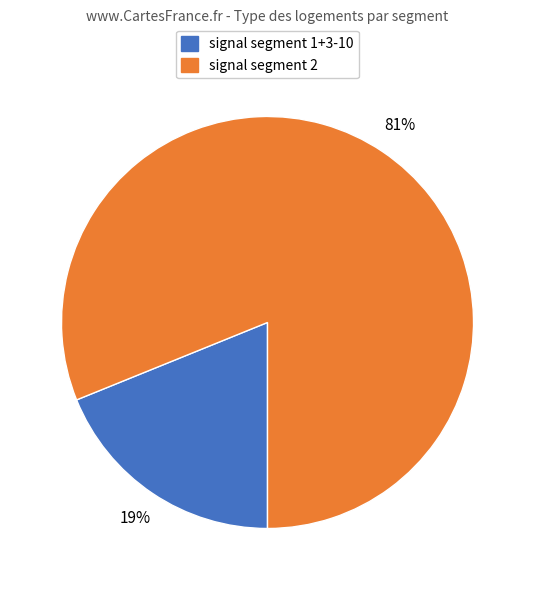

Combined, do signal segment 2 and signal segment 1+3-10 account for over 50%?

Yes